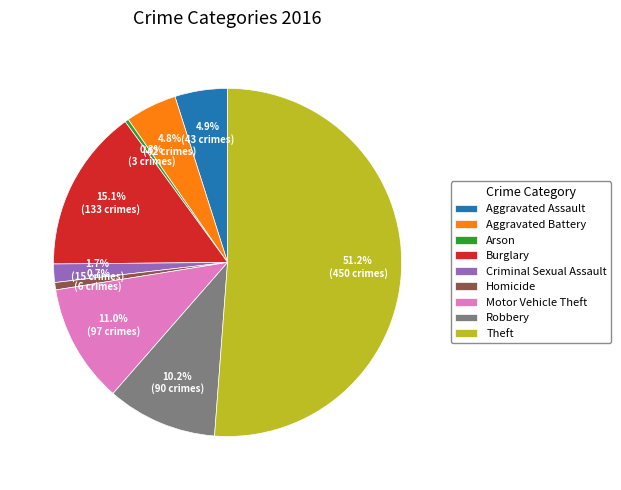

What percentage is the Theft slice, to the nearest percent?

51%